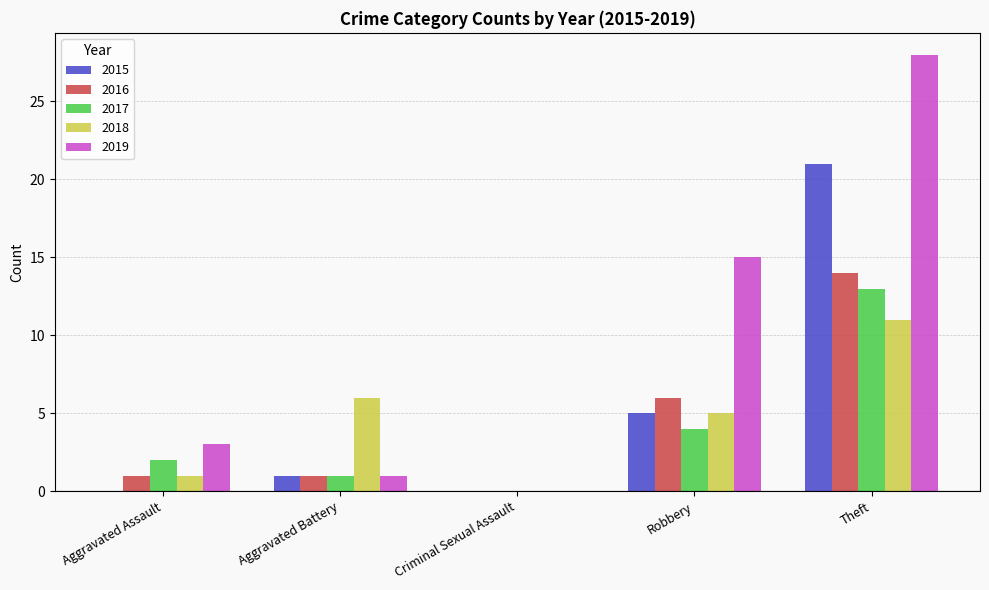

The value of 2015 at Aggravated Battery is 1. True or false?

True